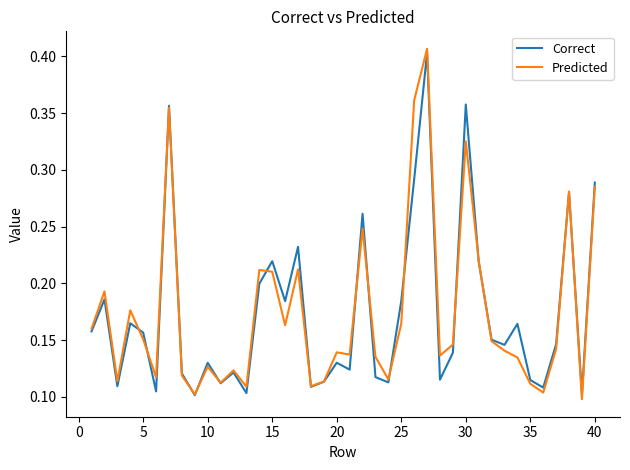

How many lines are shown in the chart?

2